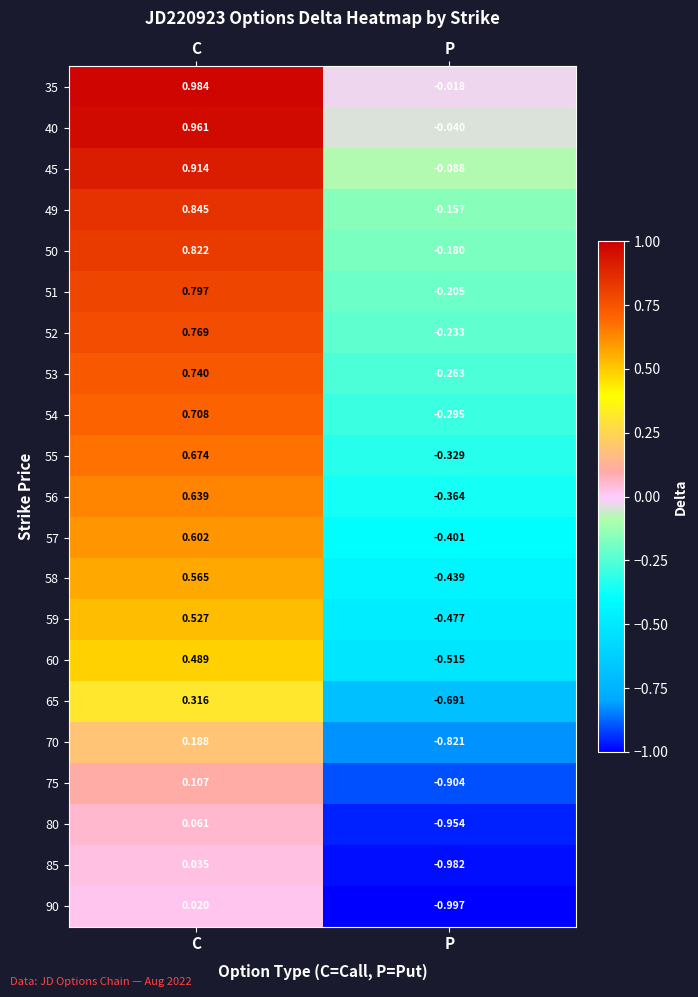

List the labels in order of 35 value, largest first.

C, P